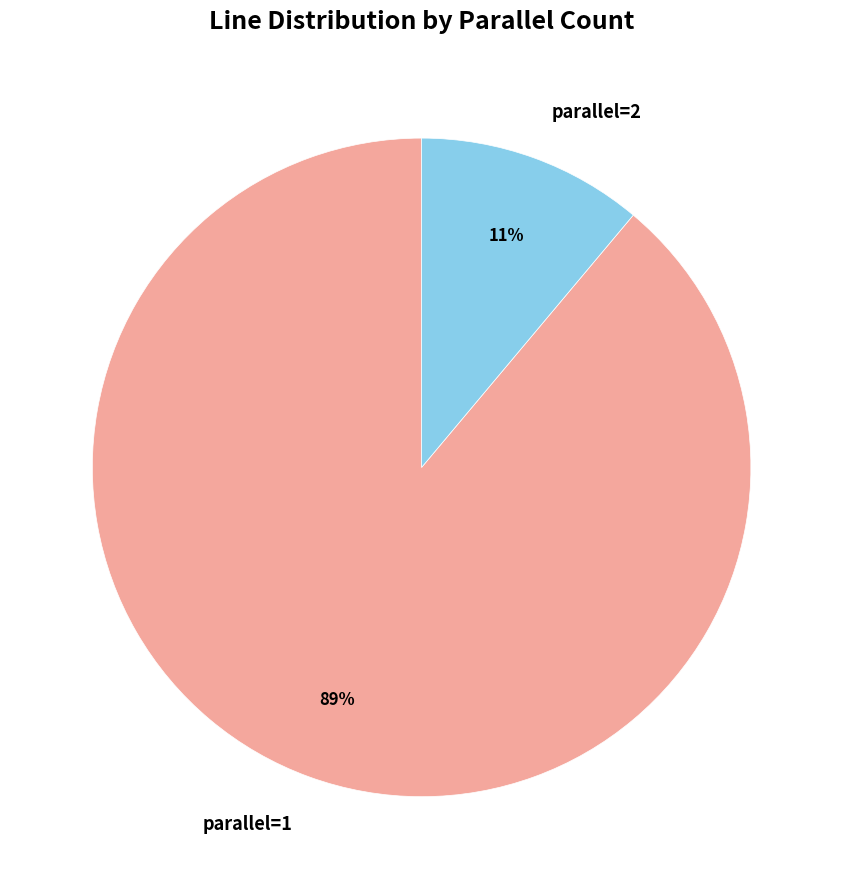

Which has a higher value, parallel=1 or parallel=2?

parallel=1